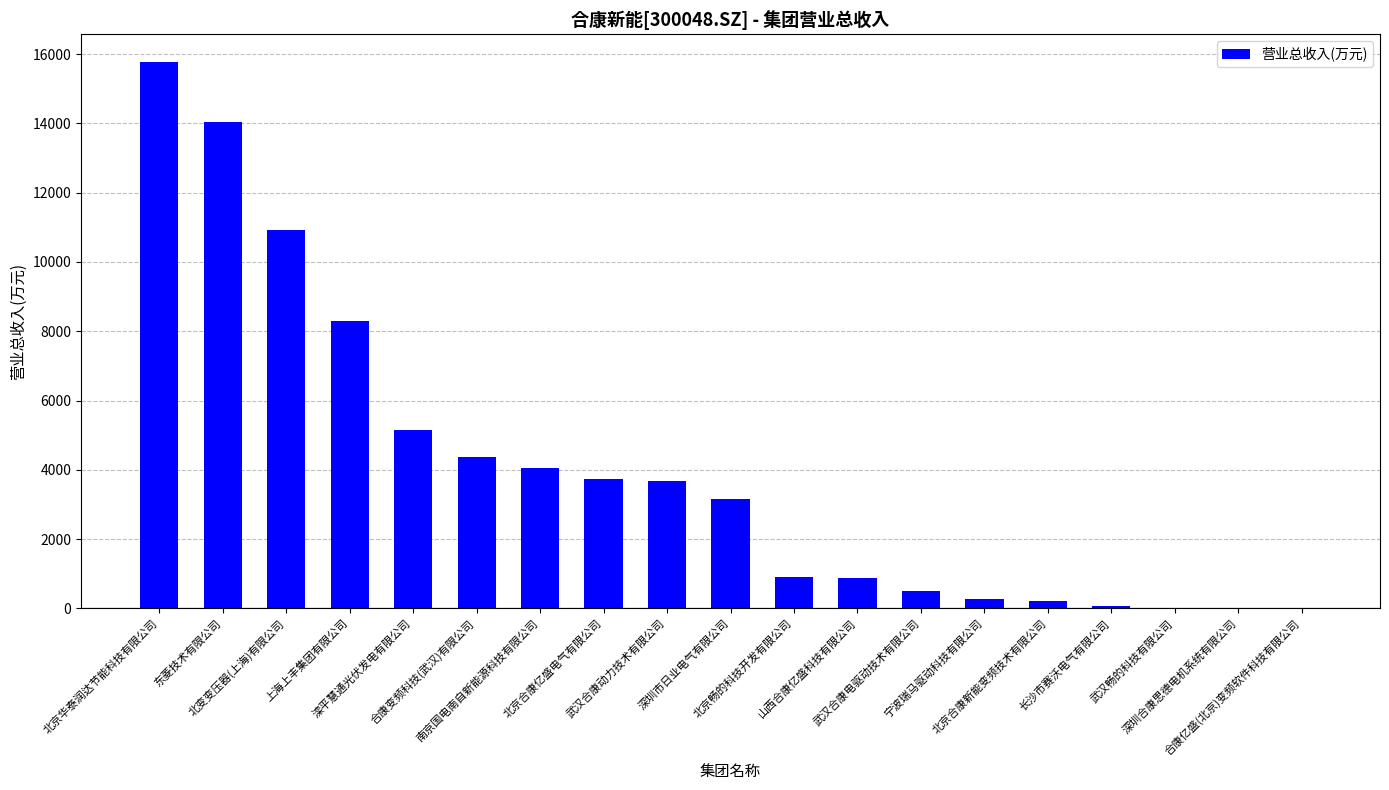

What is the maximum value shown in the chart?

15788.5